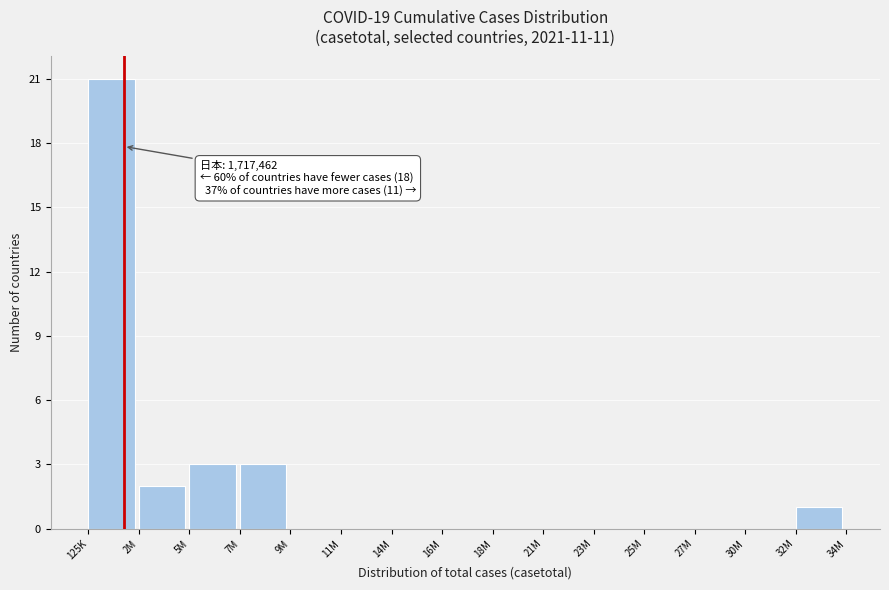

Reading left to right, list all the values displayed in this chart.

125K=21	2M=2	5M=3	7M=3	9M=0	11M=0	14M=0	16M=0	18M=0	21M=0	23M=0	25M=0	27M=0	30M=0	32M=1